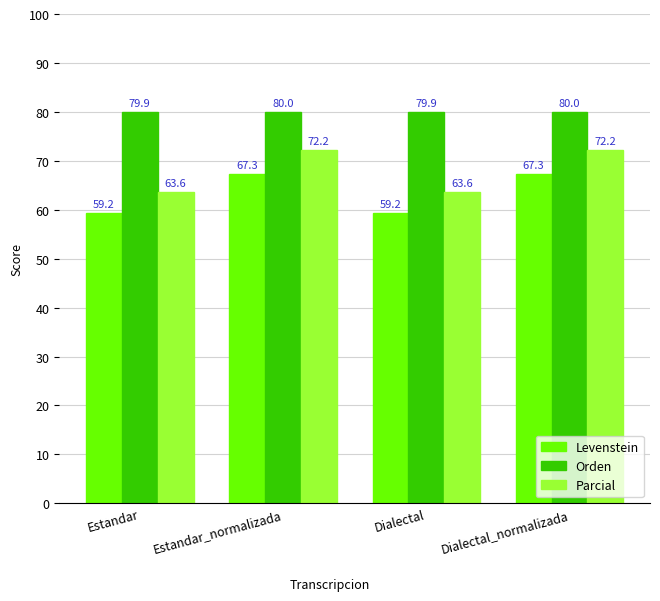

Between Estandar and Estandar_normalizada, which series saw the biggest shift?

Parcial